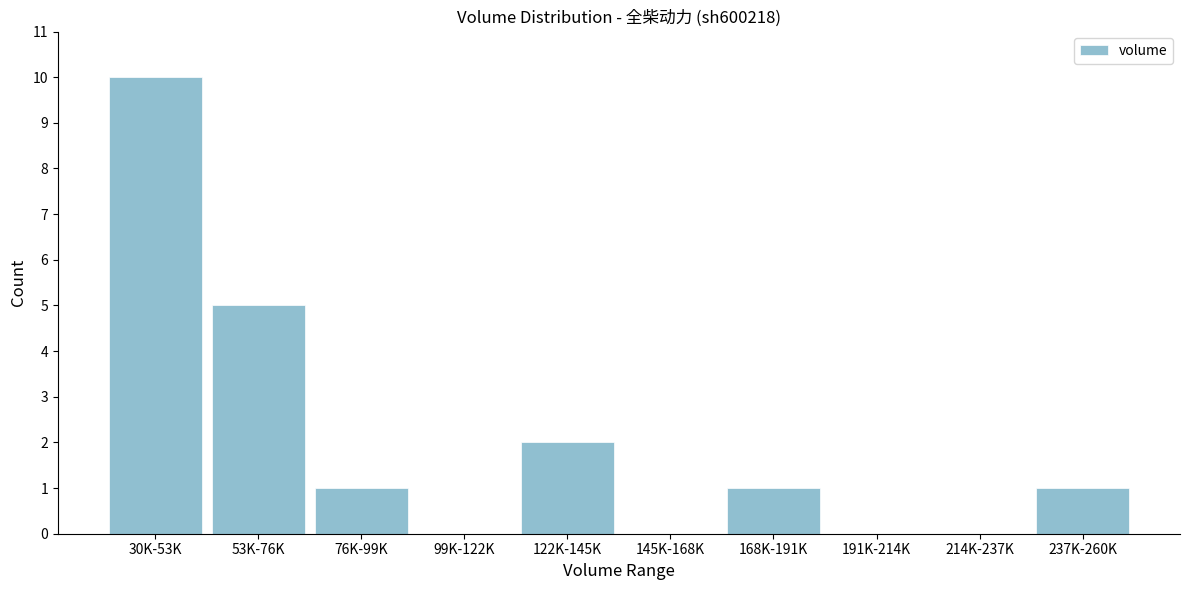

Reading left to right, extract all data points from this chart.

30K-53K=10	53K-76K=5	76K-99K=1	99K-122K=0	122K-145K=2	145K-168K=0	168K-191K=1	191K-214K=0	214K-237K=0	237K-260K=1